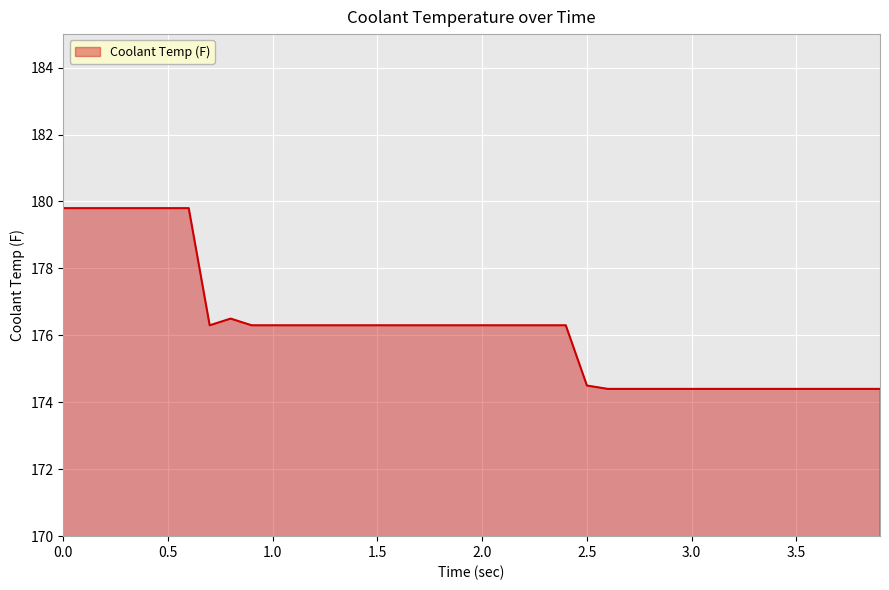

What is the greatest value displayed?

179.8